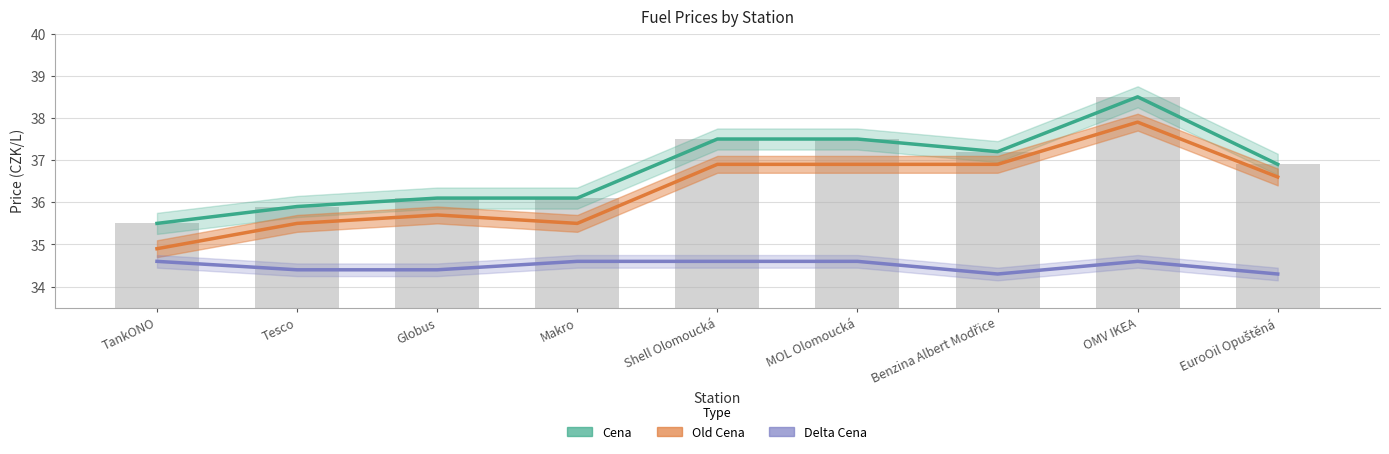

The value of Cena at Tesco is 61.1. True or false?

False